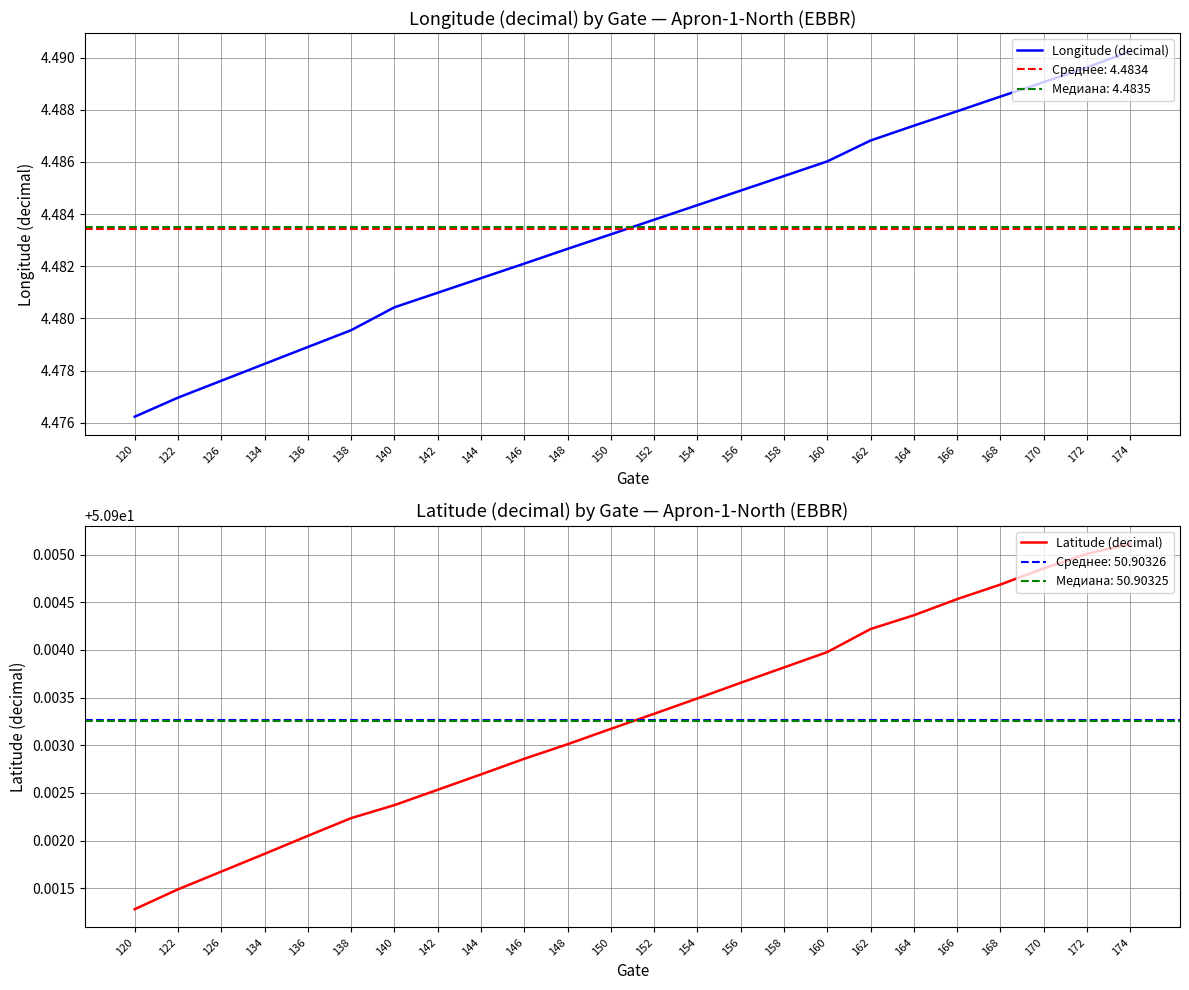

What is the value of the Latitude (decimal) point at the 5th from the left?

50.9